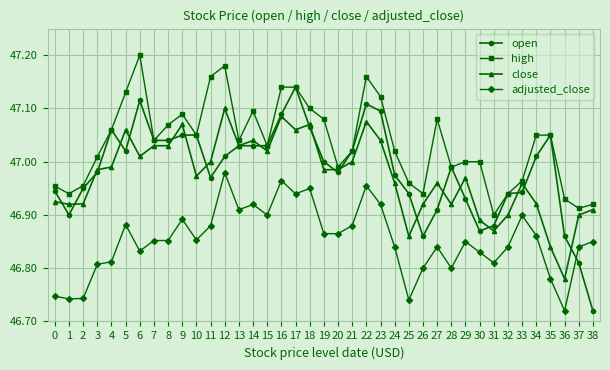

Rank the series at 38 from highest to lowest value.

high, close, adjusted_close, open